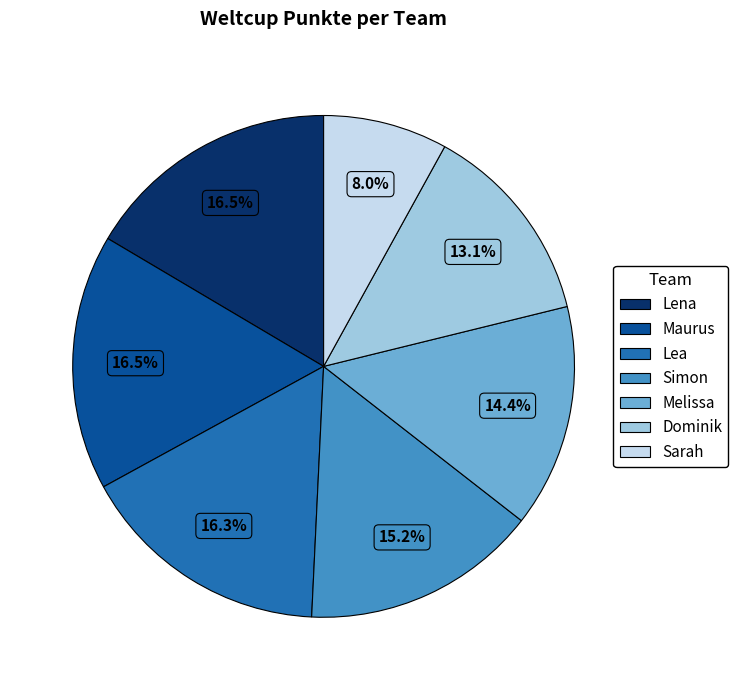

How many segments does this pie chart have?

7